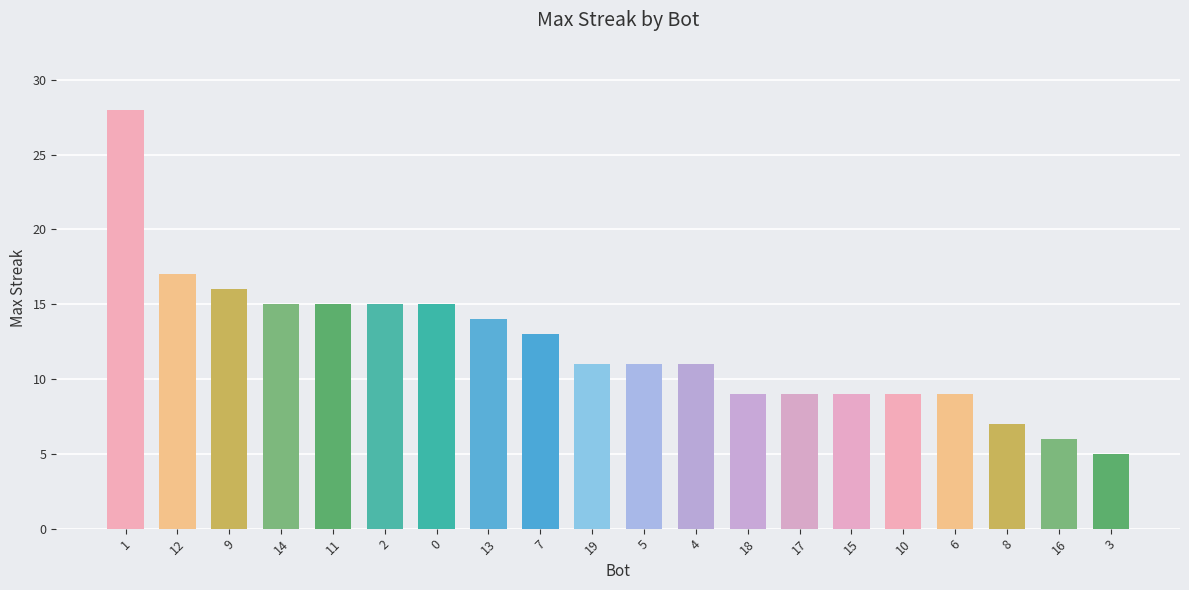

What value does the data have at 8?

7